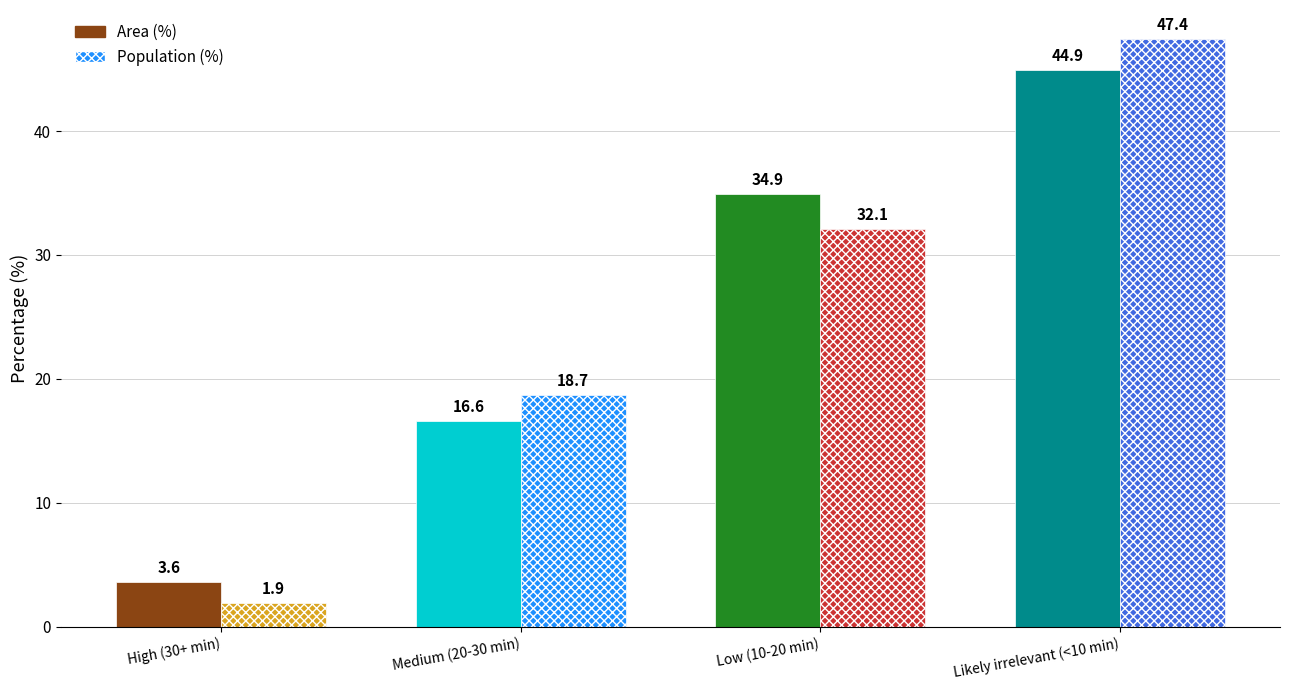

Reading left to right, transcribe all the data shown in this chart.

Area (%): High (30+ min)=3.6	Medium (20-30 min)=16.6	Low (10-20 min)=34.9	Likely irrelevant (<10 min)=44.9
Population (%): High (30+ min)=1.9	Medium (20-30 min)=18.7	Low (10-20 min)=32.1	Likely irrelevant (<10 min)=47.4